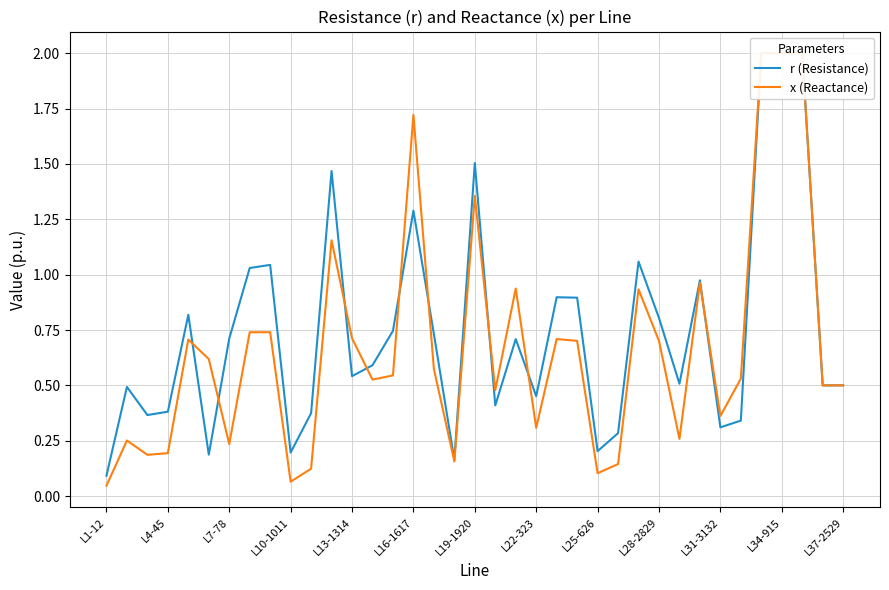

What are all the series names shown in the legend?

r (Resistance), x (Reactance)